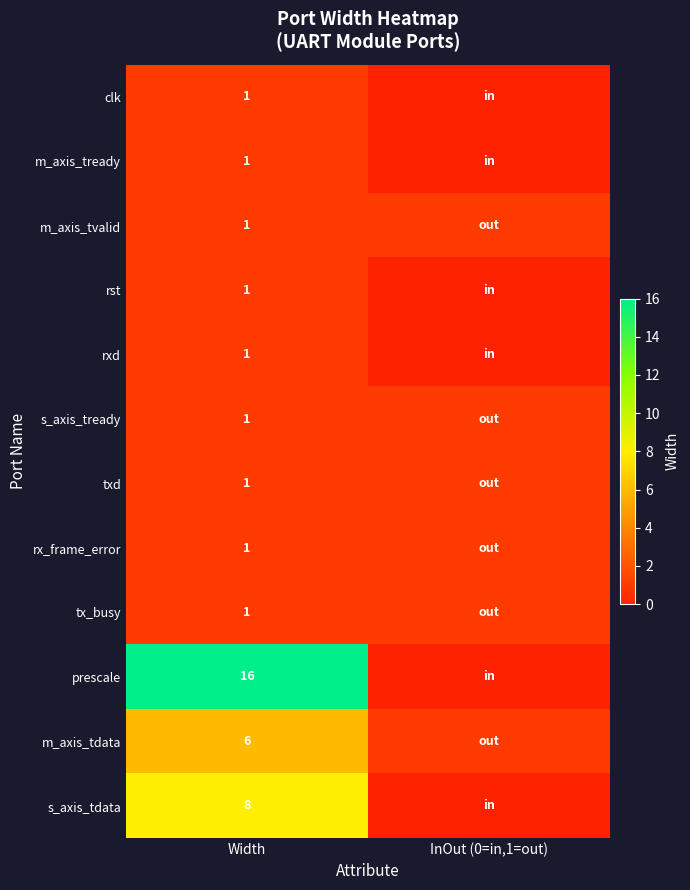

The m_axis_tready series shows 0 at Width. True or false?

False